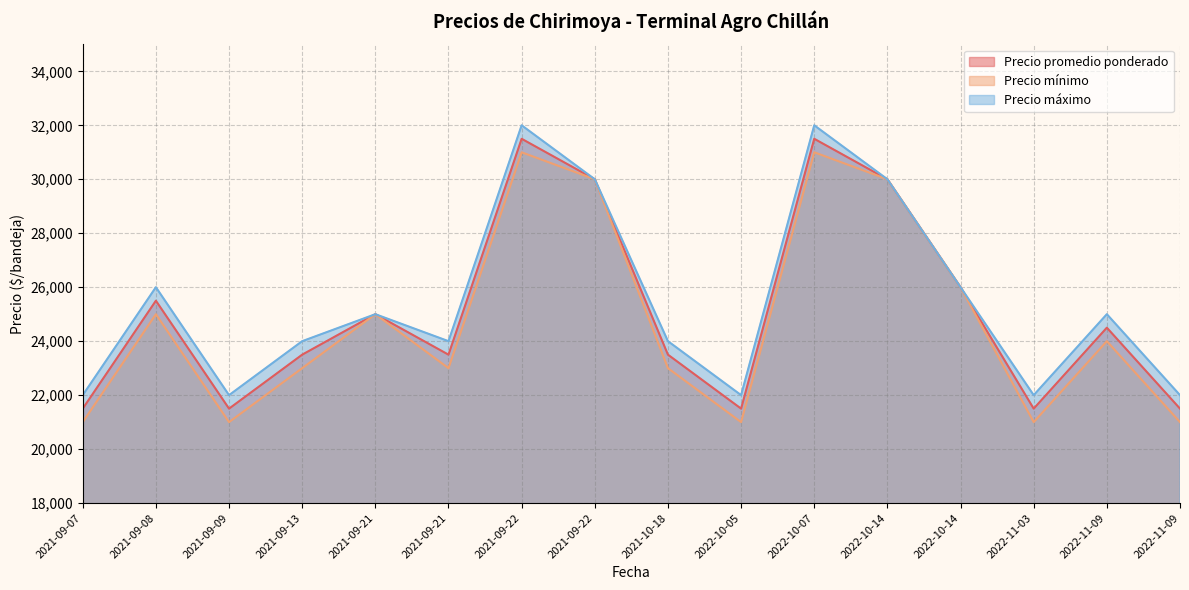

Is the value of Precio promedio ponderado at 2021-09-22 greater than the value of Precio mínimo at 2021-09-07?

Yes